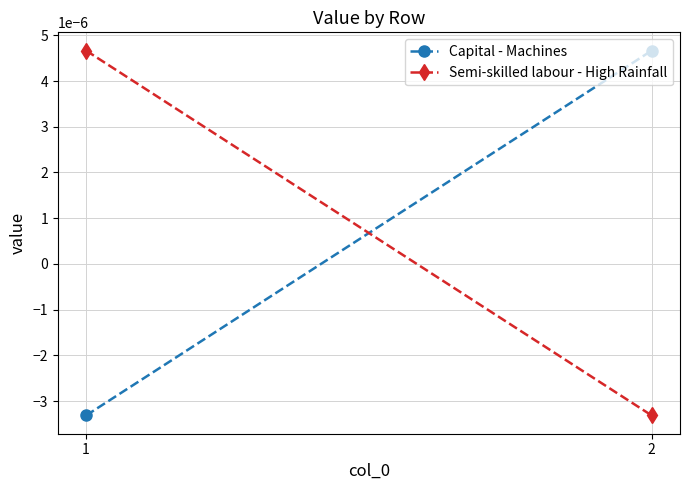

Rank the series at 2 from highest to lowest value.

Capital - Machines, Semi-skilled labour - High Rainfall